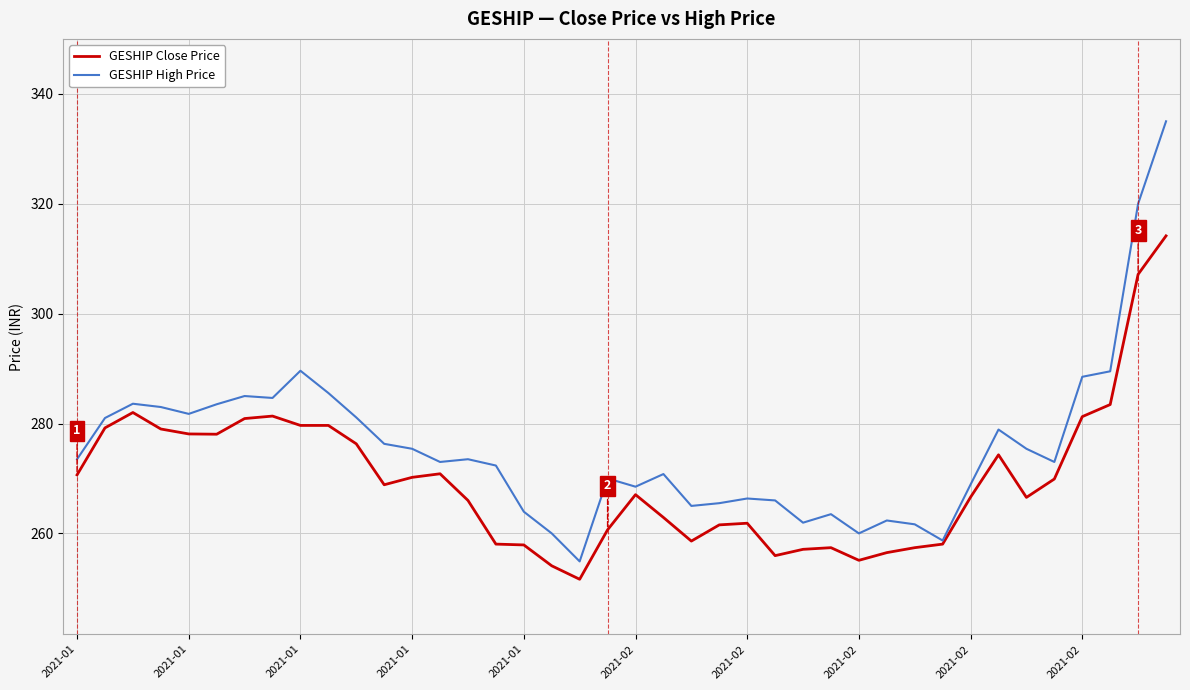

Which series has the largest total across all categories?

GESHIP High Price